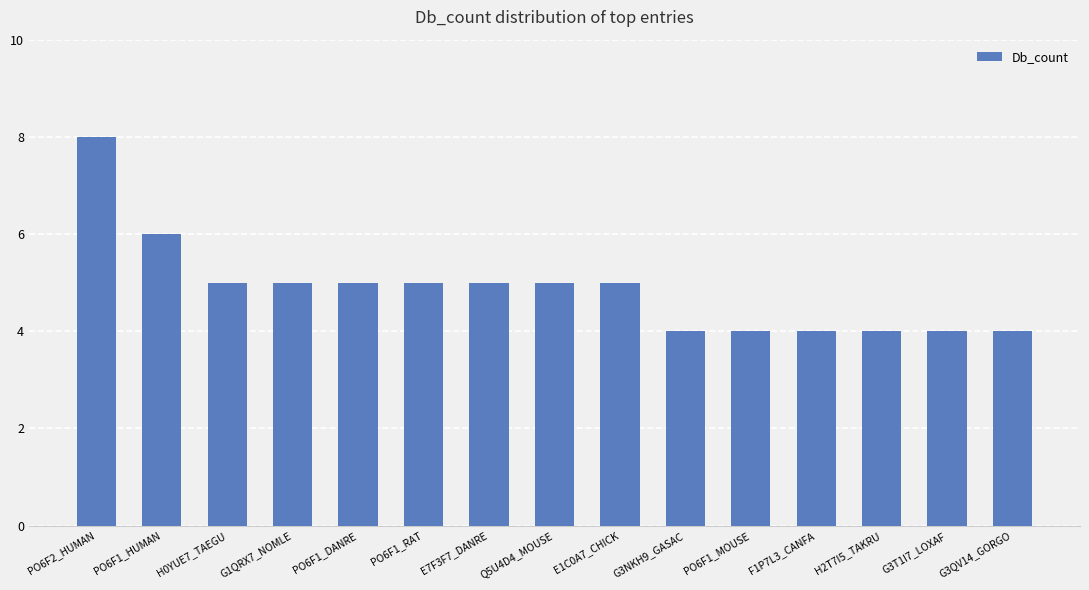

Does the chart contain stacked bars?

No